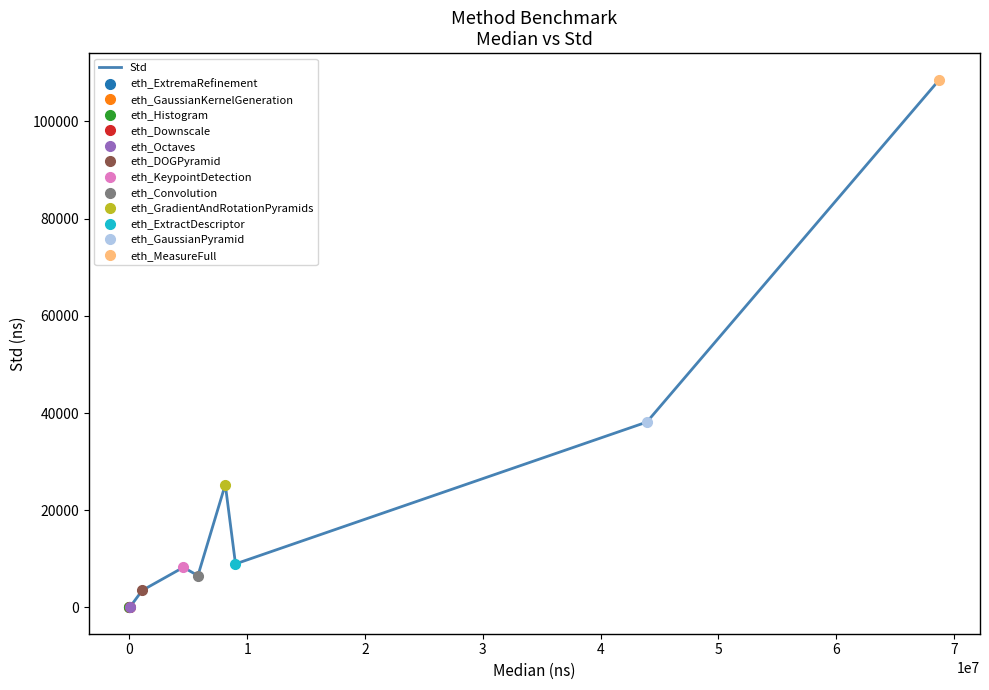

How many lines are shown in the chart?

1